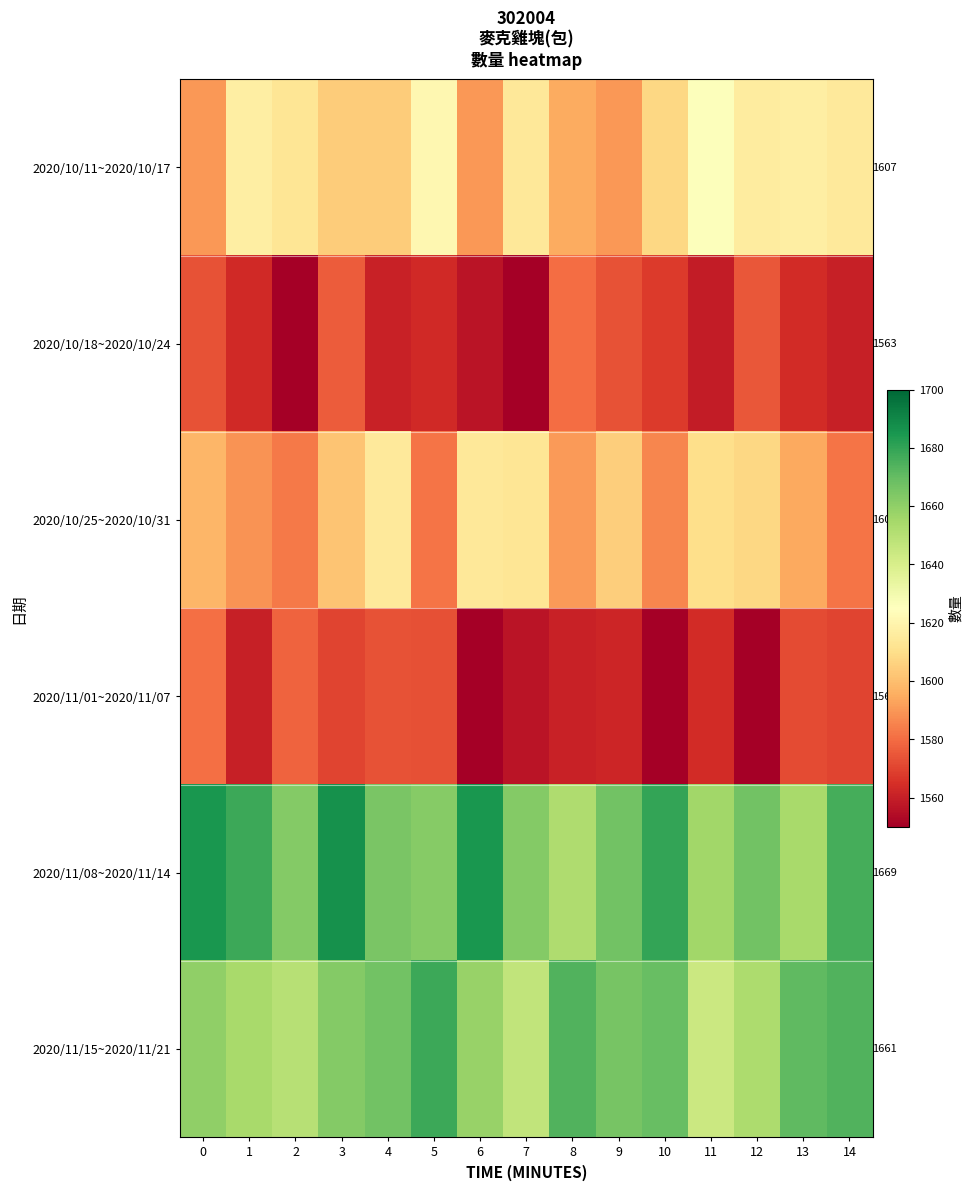

At which category is the sum across all series the highest?

3